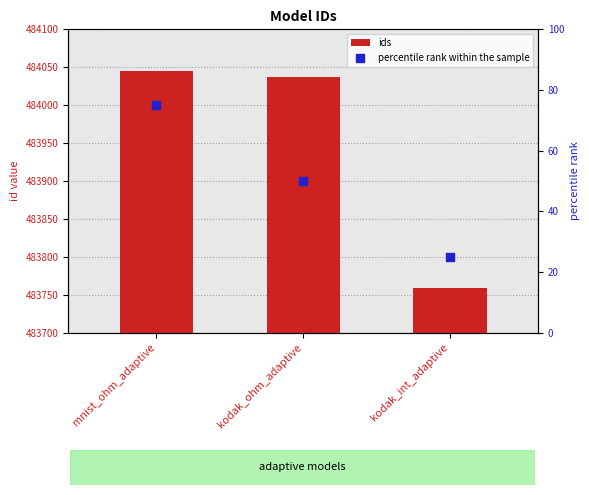

At which category is the sum across all series the highest?

mnist_ohm_adaptive